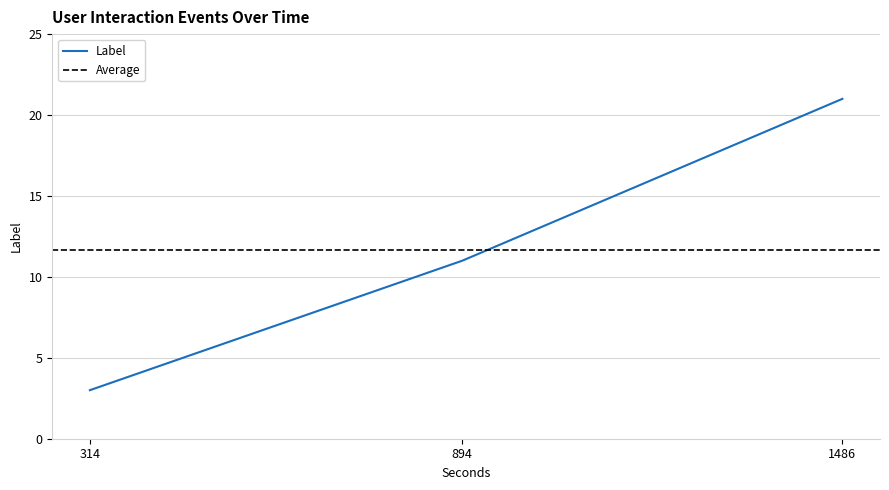

Rank the categories by value from lowest to highest.

314, 894, 1486